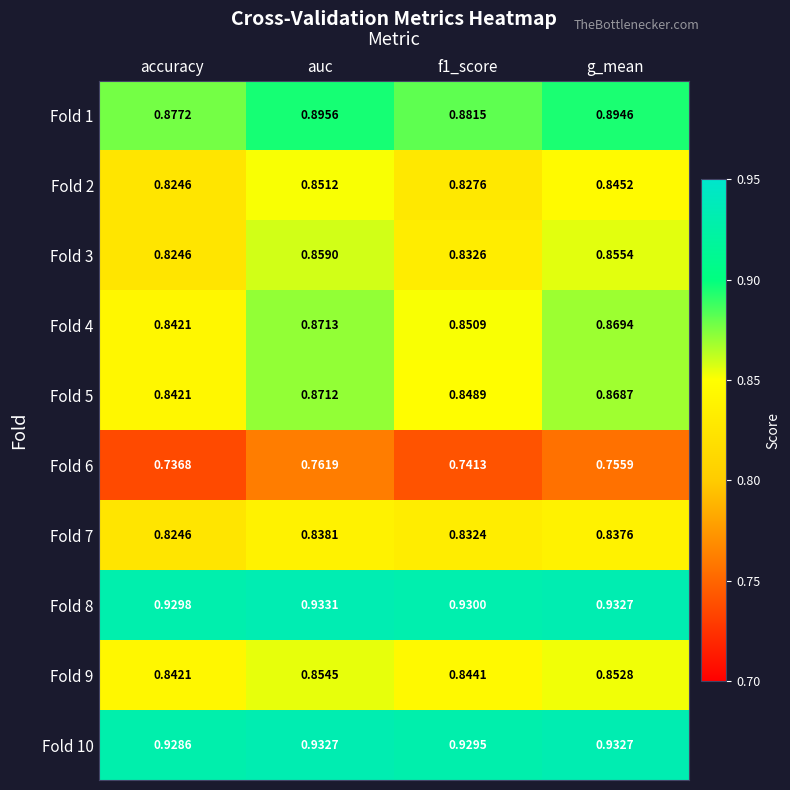

At which category is the sum across all series the highest?

auc